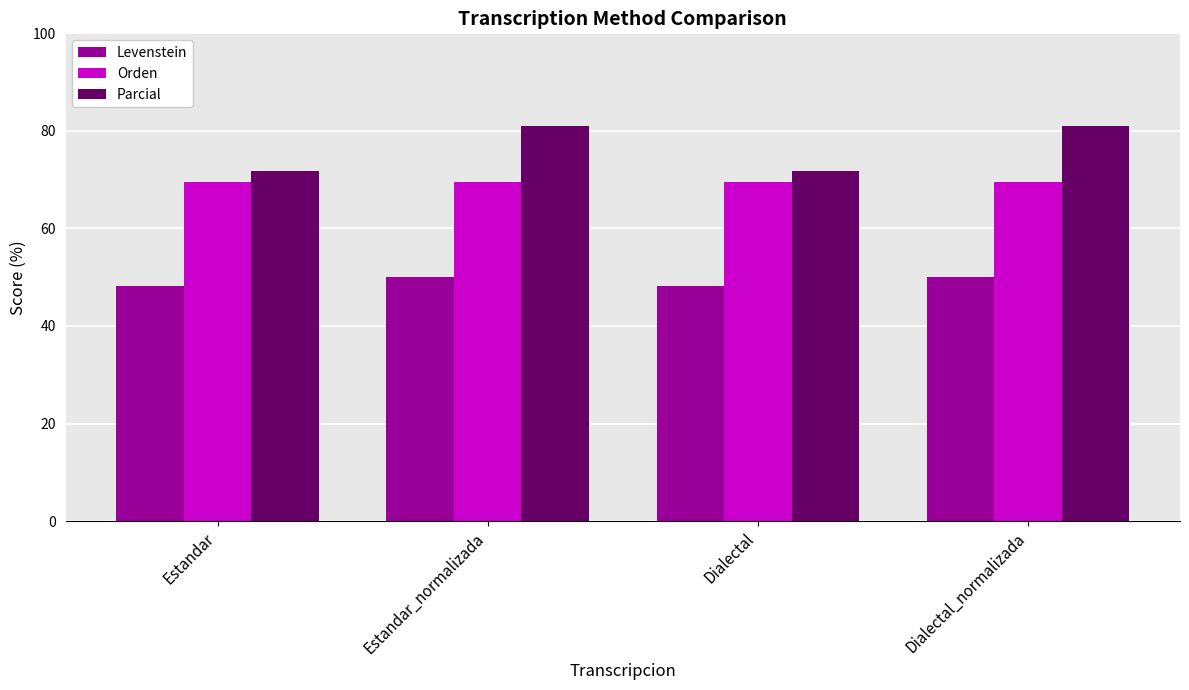

What is the label of the 1st bar from the left?

Estandar